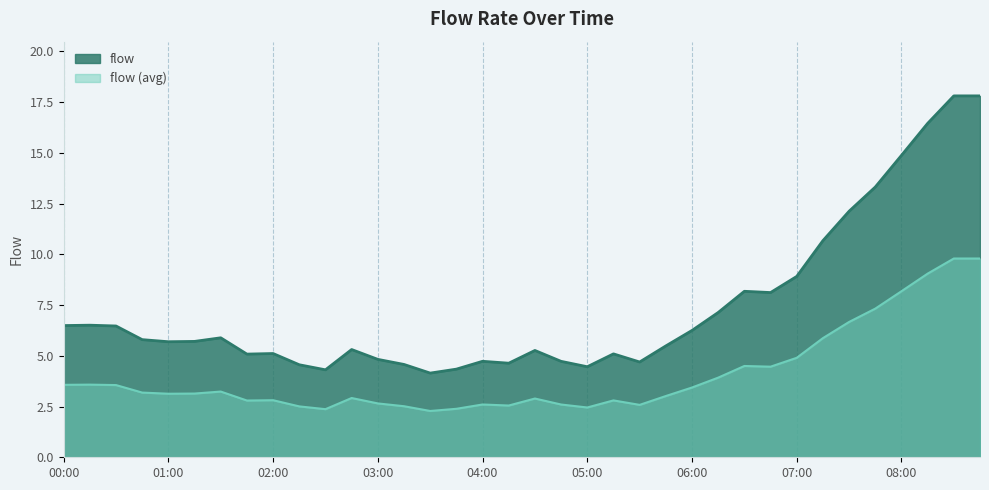

What is the label of the 11th point from the right?

06:15